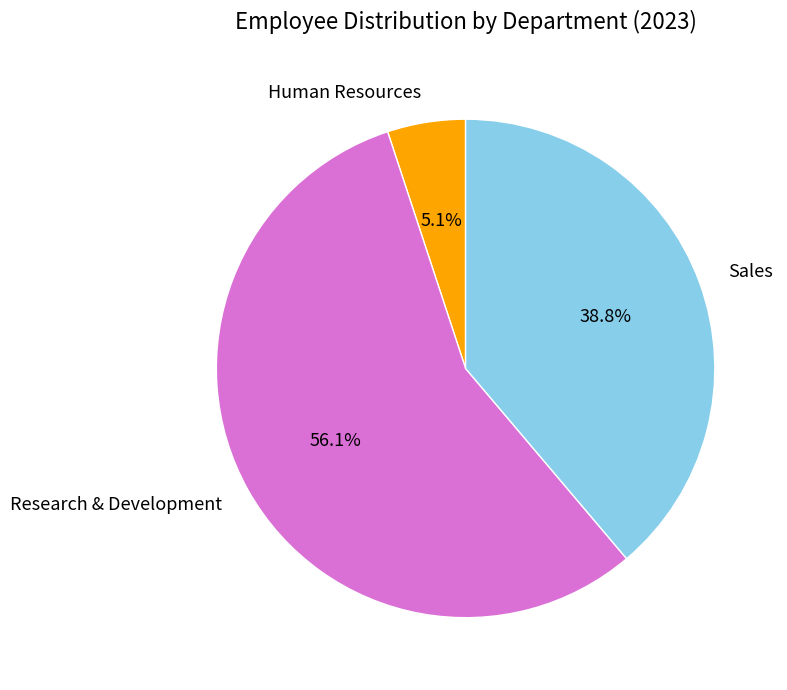

To the nearest percent, what is the difference between the largest and smallest slice percentages?

51%